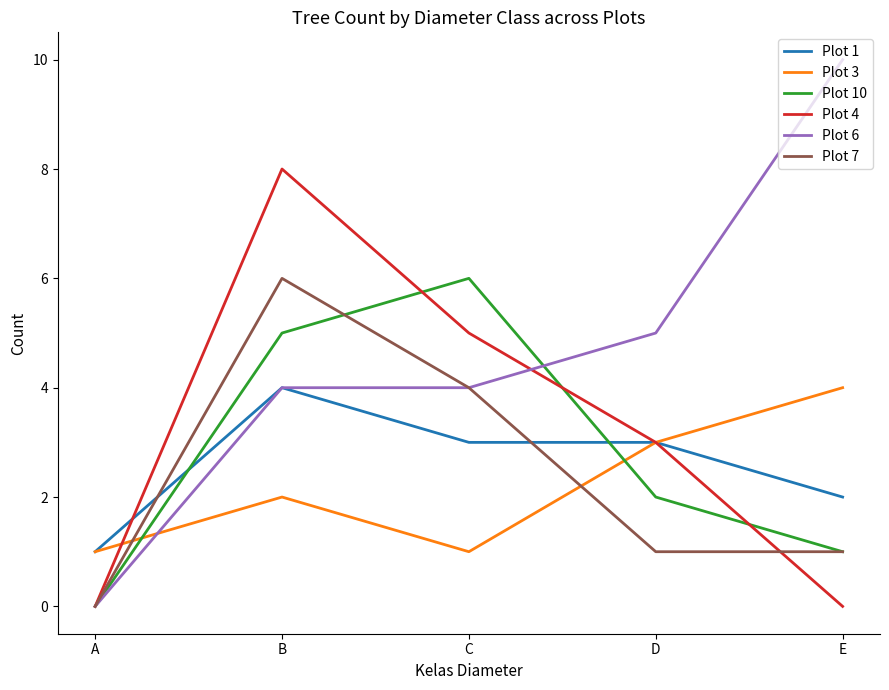

Count the number of categories in the chart.

5